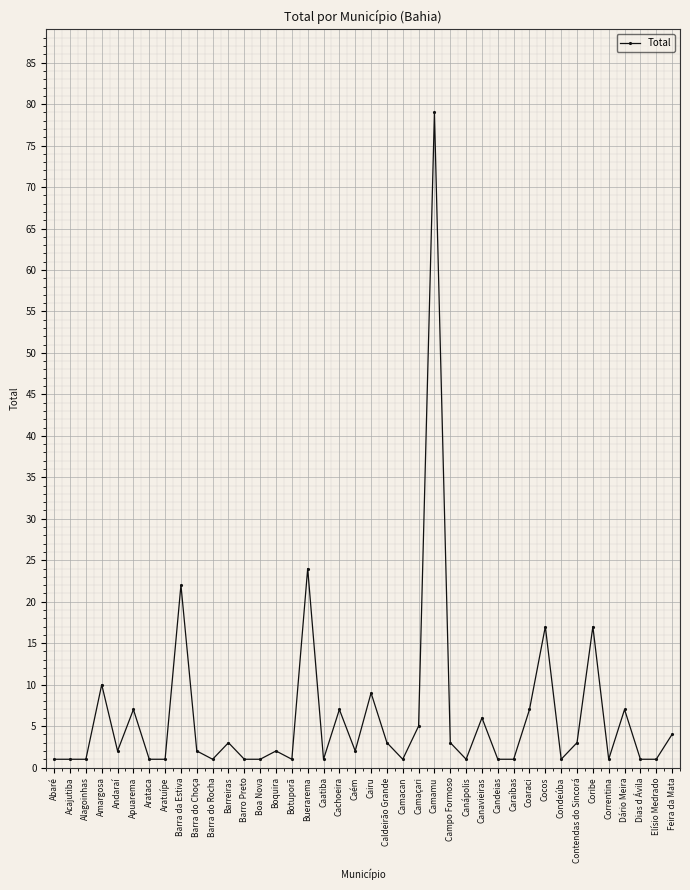

Which category has the highest value across all series?

Camamu